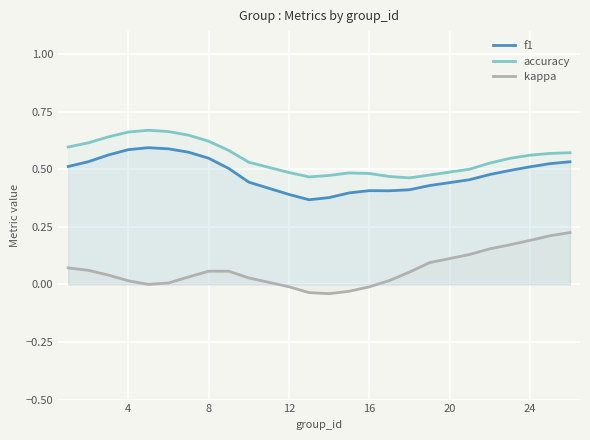

What is the maximum value for kappa?

0.2